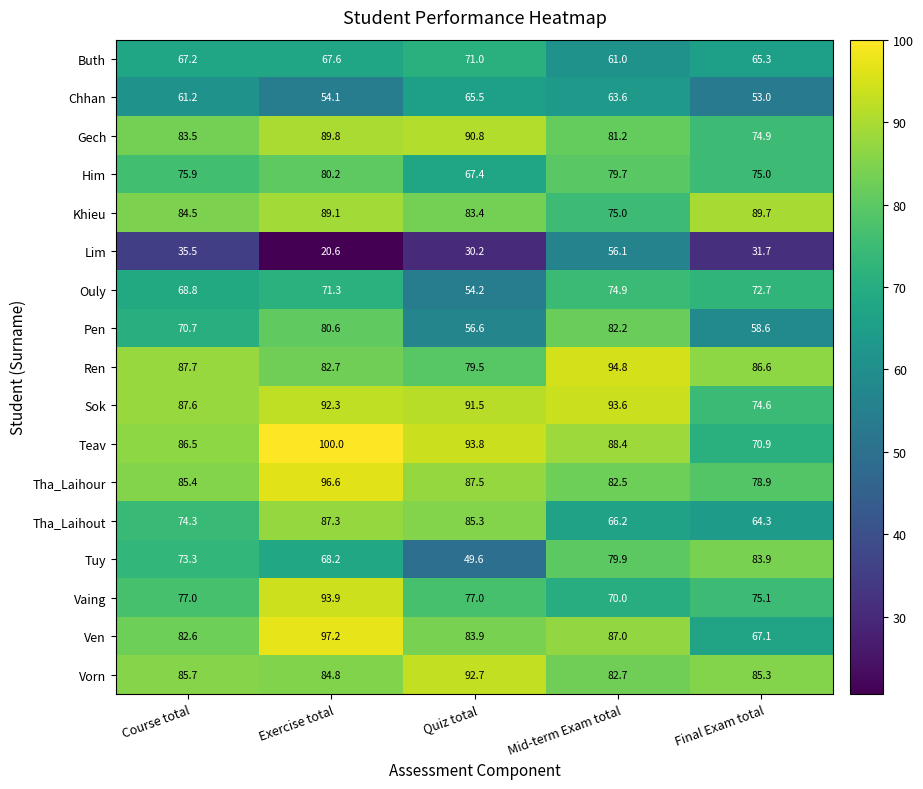

Rank the series by their maximum value, from lowest to highest.

Lim, Chhan, Buth, Ouly, Him, Pen, Tuy, Tha_Laihout, Khieu, Gech, Vorn, Sok, Vaing, Ren, Tha_Laihour, Ven, Teav